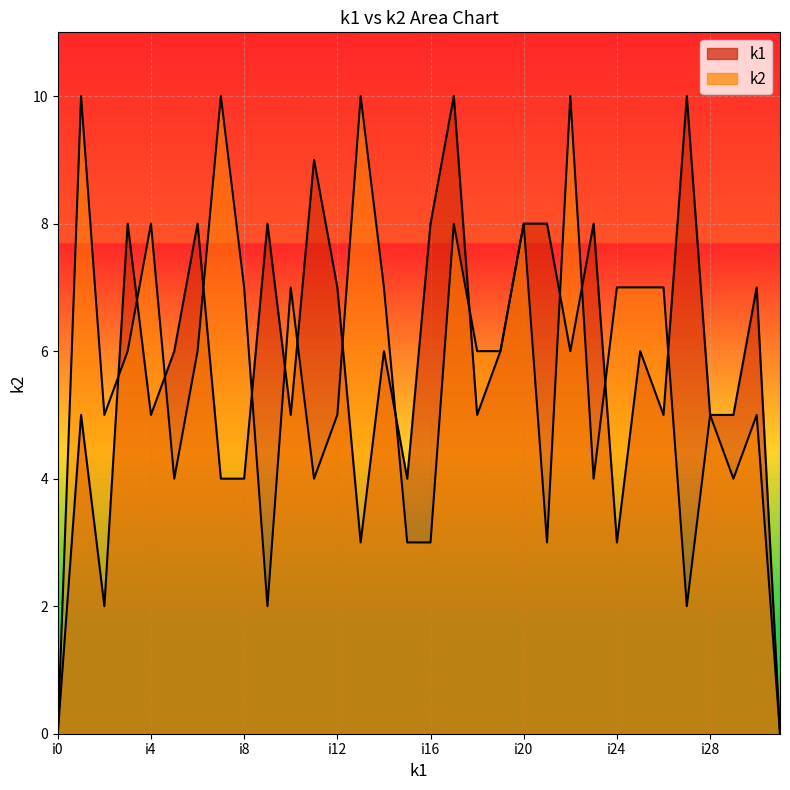

Reading left to right, list all the values displayed in this chart.

k1: i0=0	i1=5	i2=2	i3=8	i4=5	i5=6	i6=8	i7=4	i8=4	i9=8	i10=5	i11=9	i12=7	i13=3	i14=6	i15=4	i16=8	i17=10	i18=5	i19=6	i20=8	i21=8	i22=6	i23=8	i24=3	i25=6	i26=5	i27=10	i28=5	i29=5	i30=7	i31=0
k2: i0=0	i1=10	i2=5	i3=6	i4=8	i5=4	i6=6	i7=10	i8=7	i9=2	i10=7	i11=4	i12=5	i13=10	i14=7	i15=3	i16=3	i17=8	i18=6	i19=6	i20=8	i21=3	i22=10	i23=4	i24=7	i25=7	i26=7	i27=2	i28=5	i29=4	i30=5	i31=0